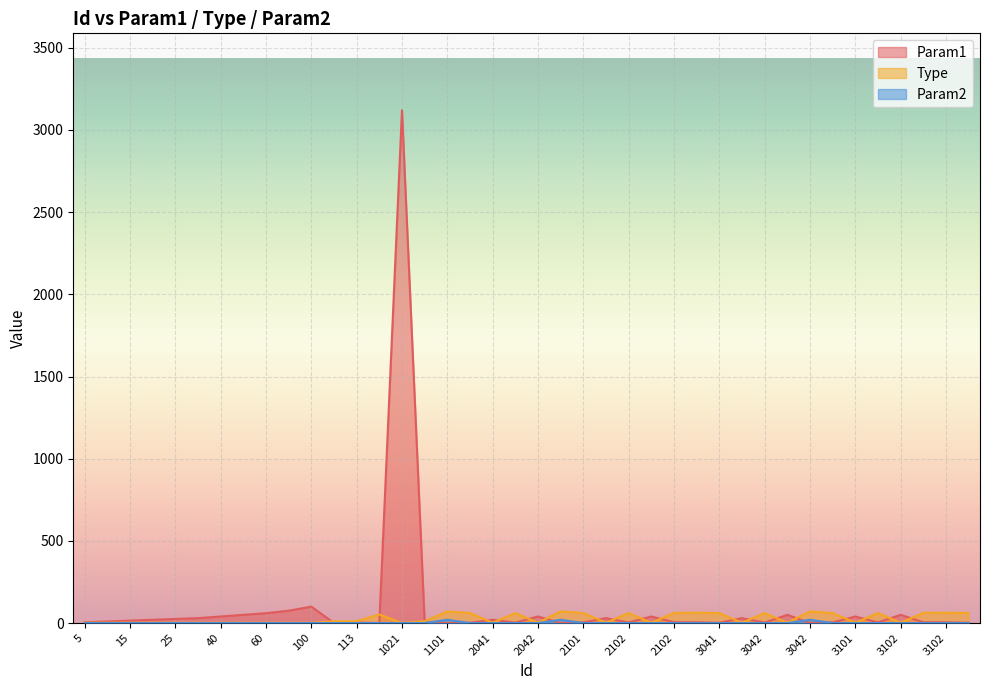

Is the value of Type at 25 greater than the value of Param2 at 25?

Yes